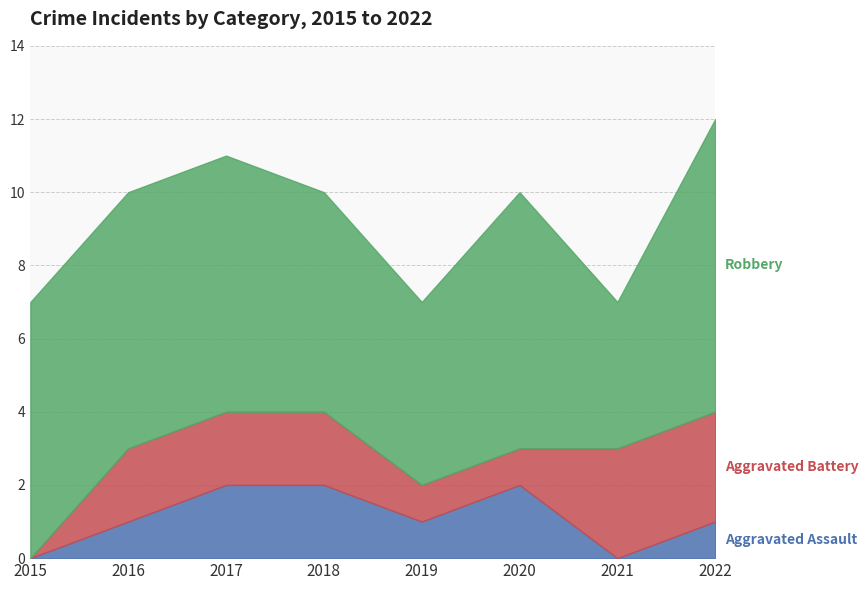

Which has a higher value, 2021 or 2015?

2021